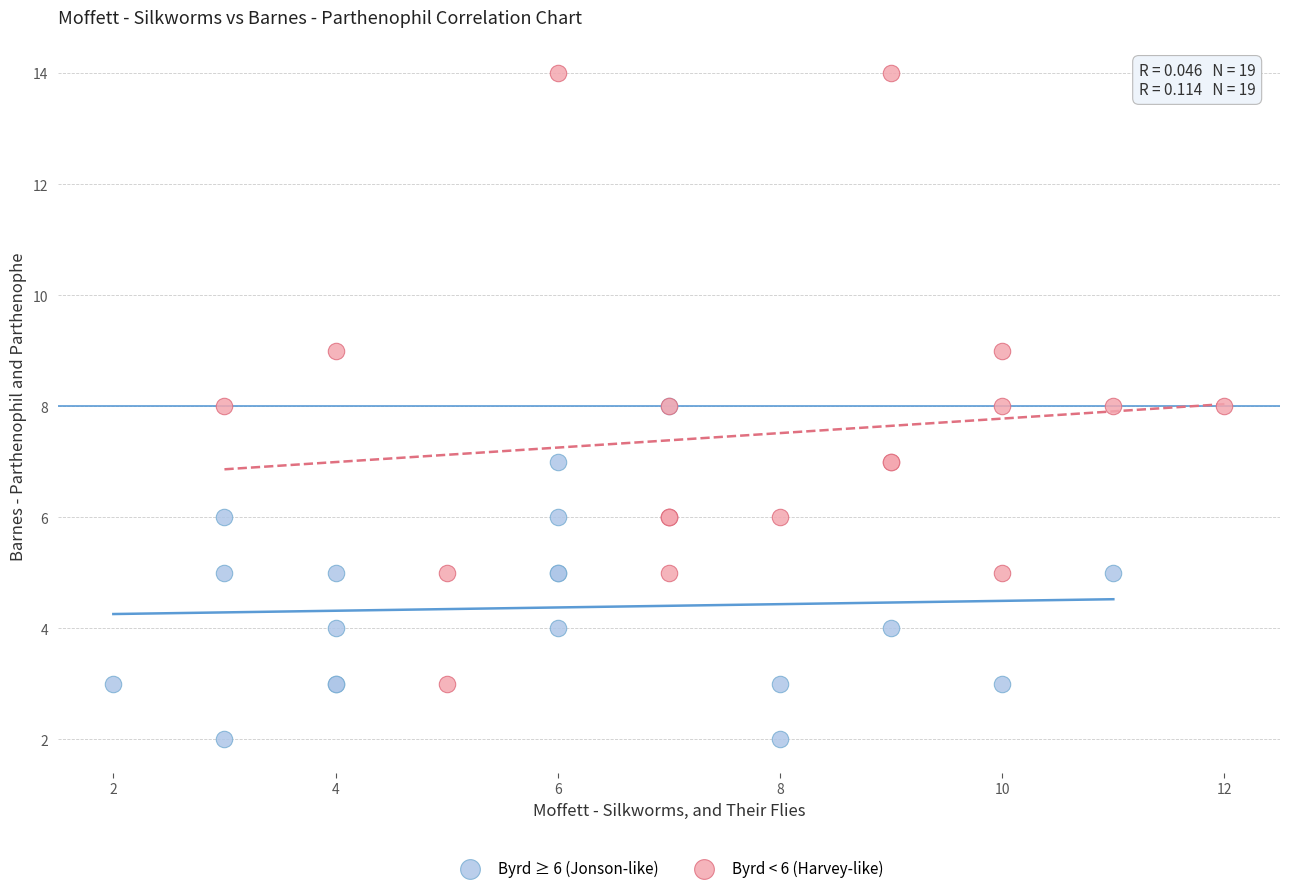

What are all the series names shown in the legend?

Byrd ≥ 6 (Jonson-like), Byrd < 6 (Harvey-like)